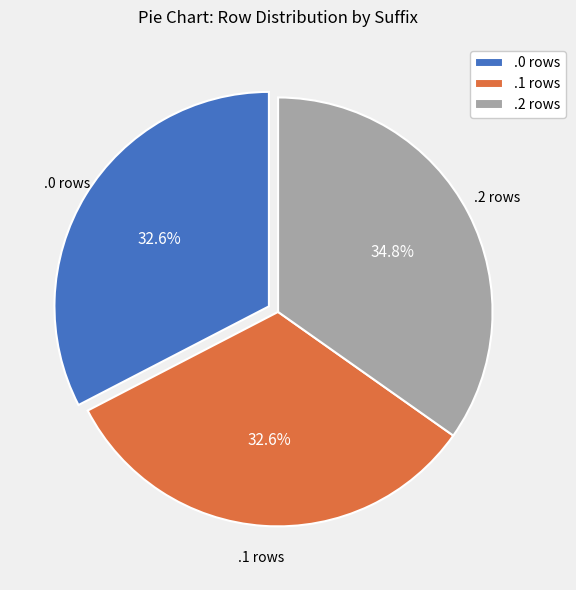

What is the ratio of the value at .0 rows to the value at .2 rows?

0.9